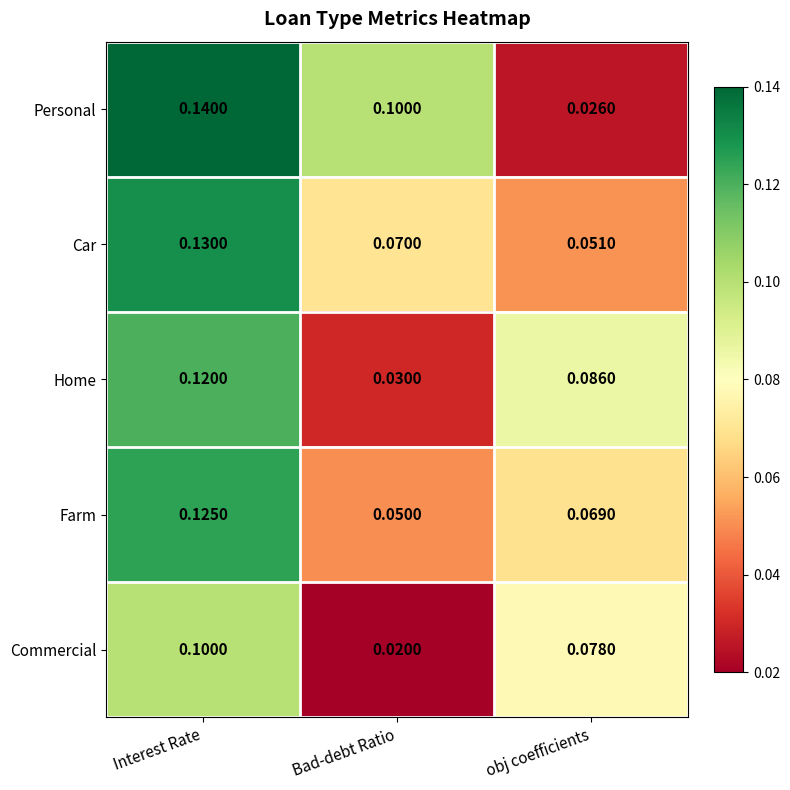

Which label corresponds to the smallest value in the chart?

Bad-debt Ratio